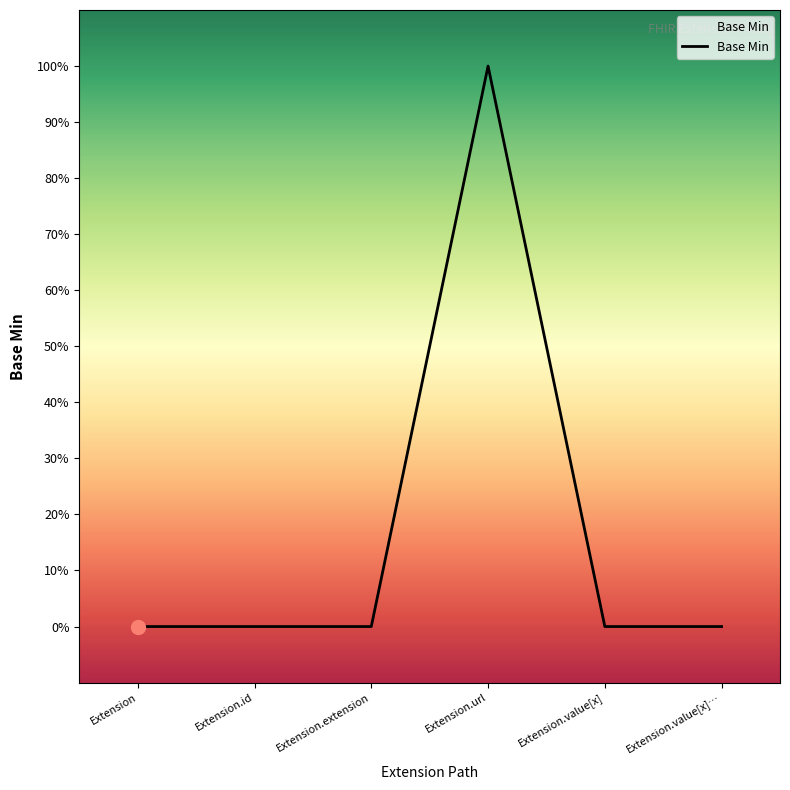

Does the chart have visible grid lines?

No